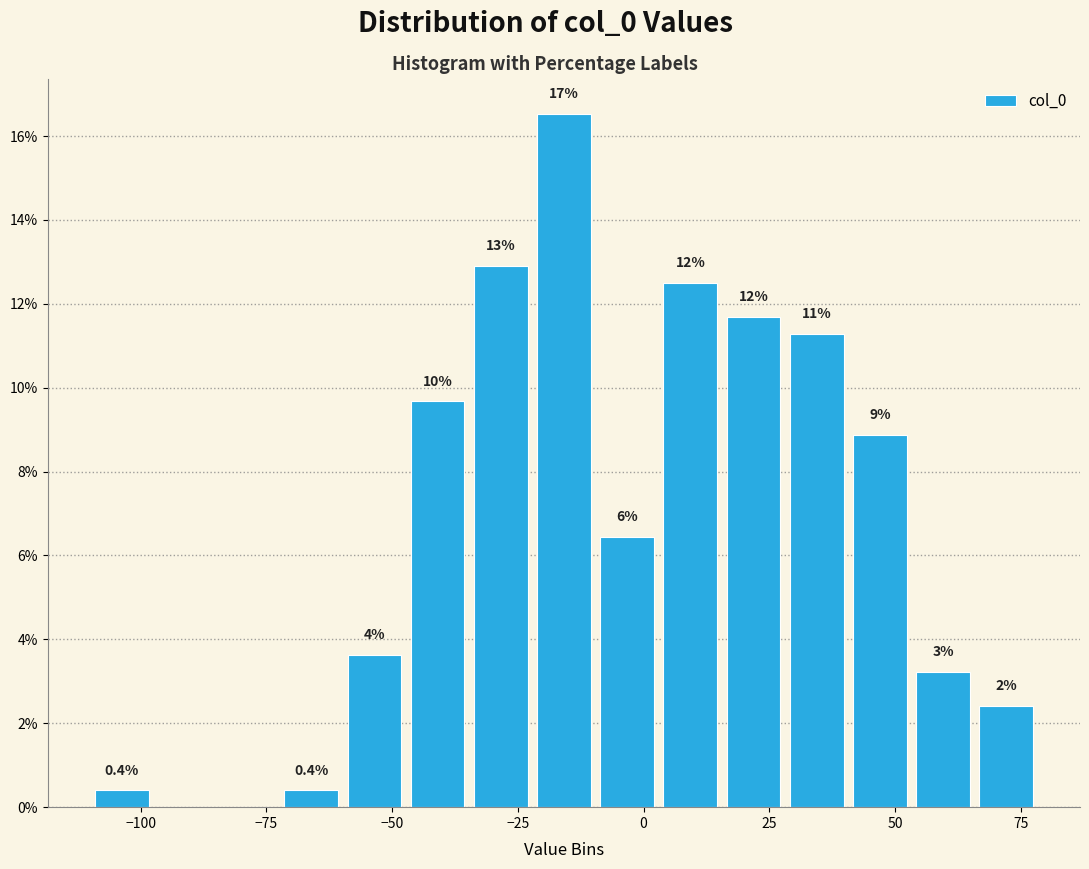

Around what value on the x-axis is the tallest bar? Give the approximate position of its centre, as read against the axis.

-15